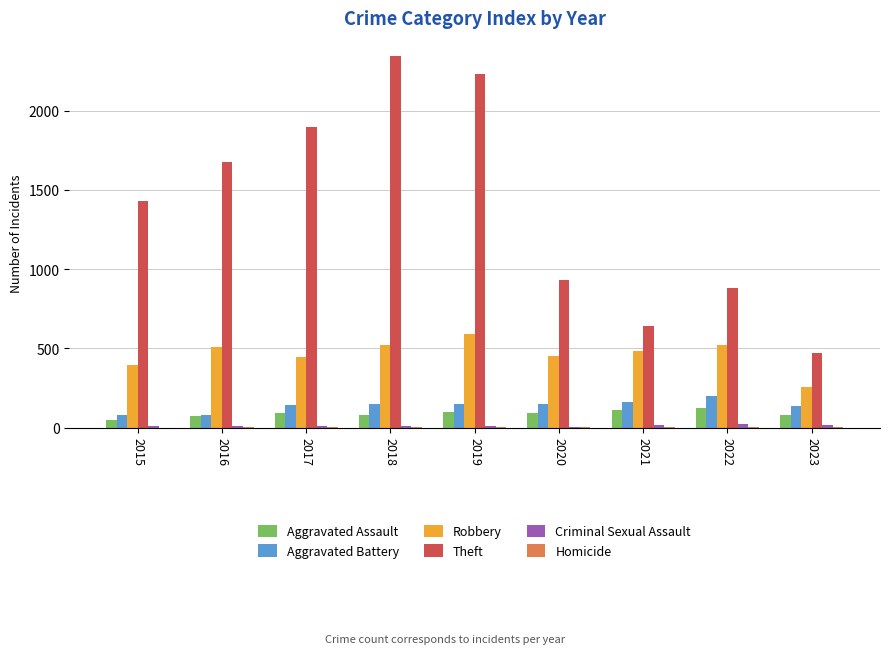

Does the chart contain stacked bars?

No